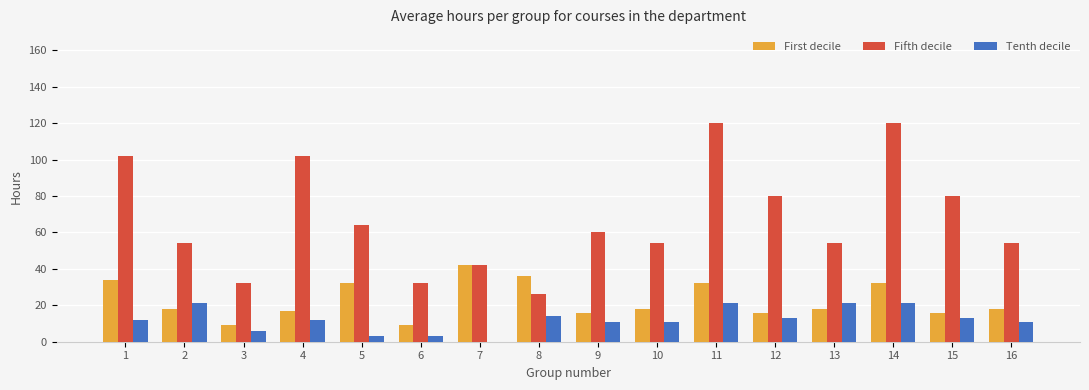

At which label does First decile reach its peak?

7